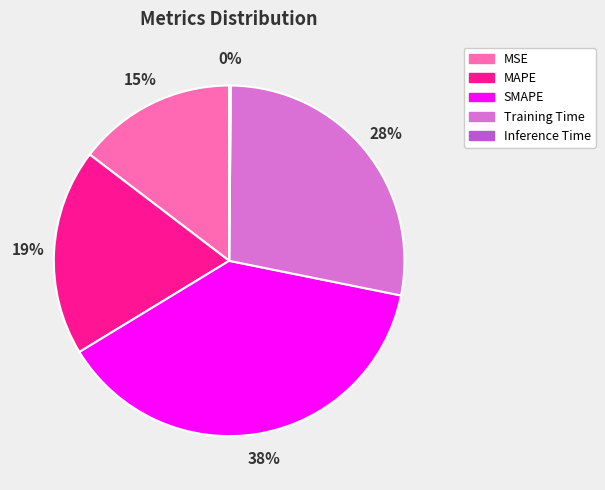

To the nearest percent, what is the average slice percentage?

20%